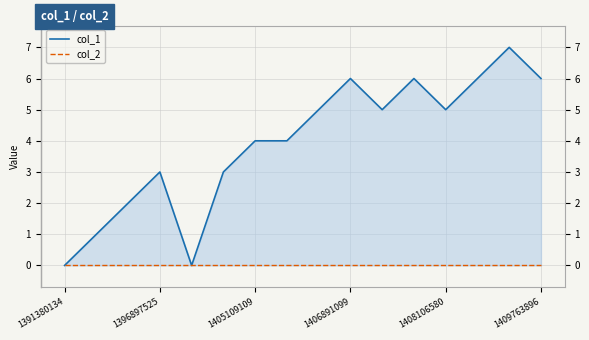

What is the sum of all col_1 values?

63